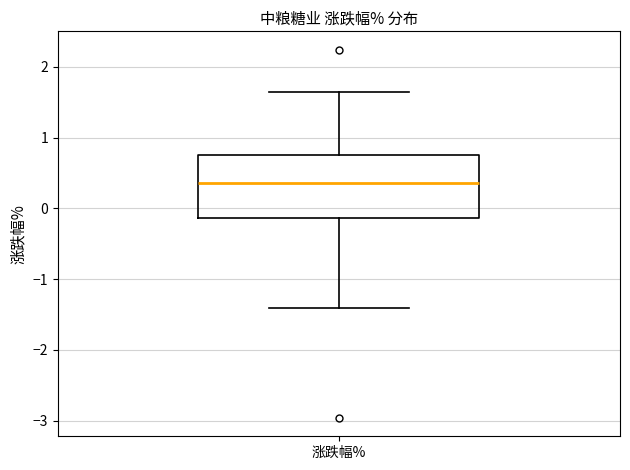

Where does the upper whisker of the box for 涨跌幅% end on the y-axis? The values are not printed on the chart, so give them approximately, as read against the axis.

1.6